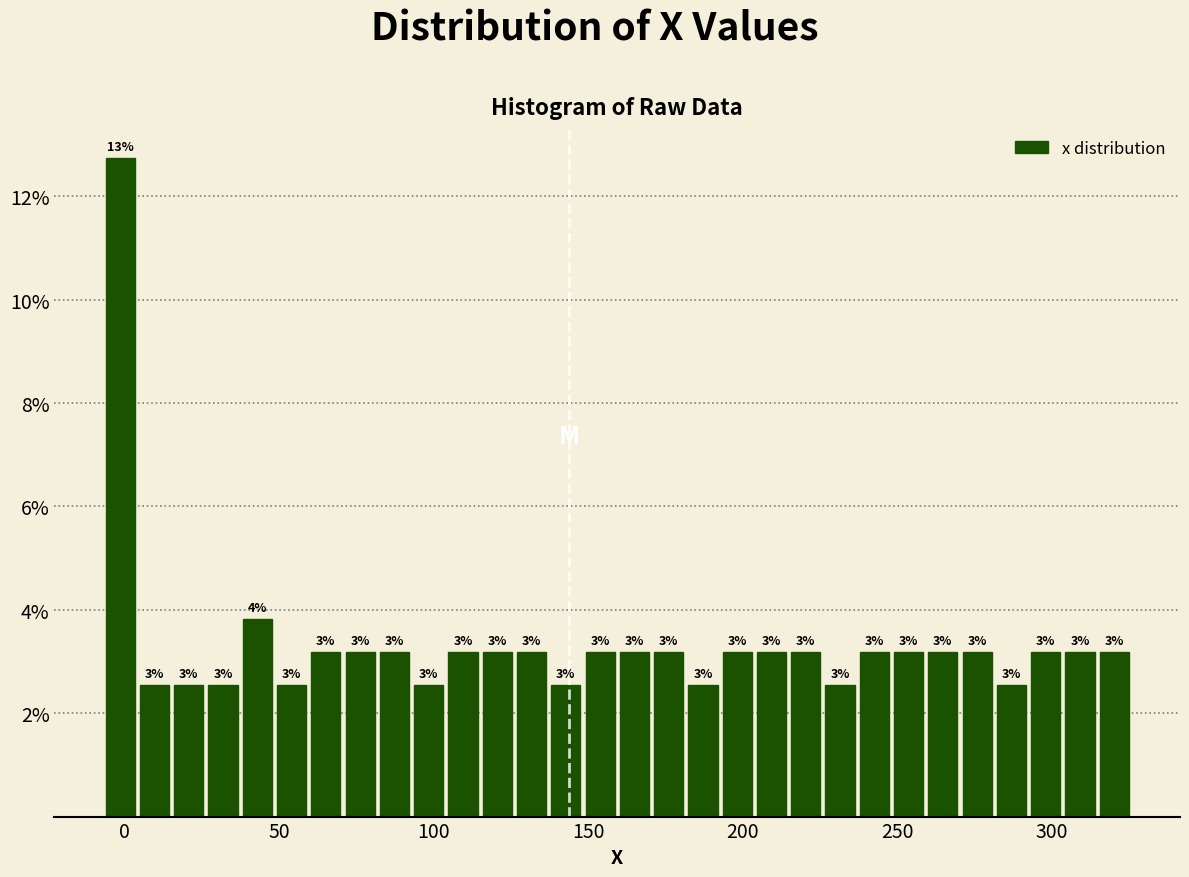

Around what value on the x-axis is the tallest bar? Give the approximate position of its centre, as read against the axis.

0